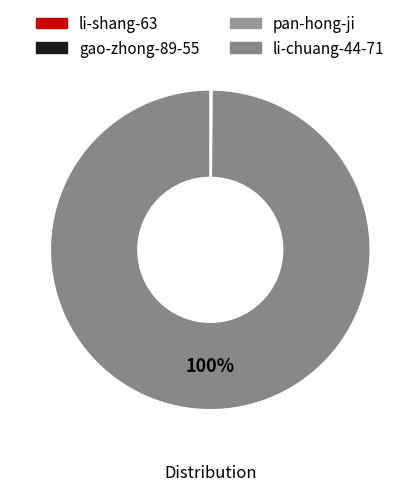

Is there any slice that represents more than half of the pie?

Yes